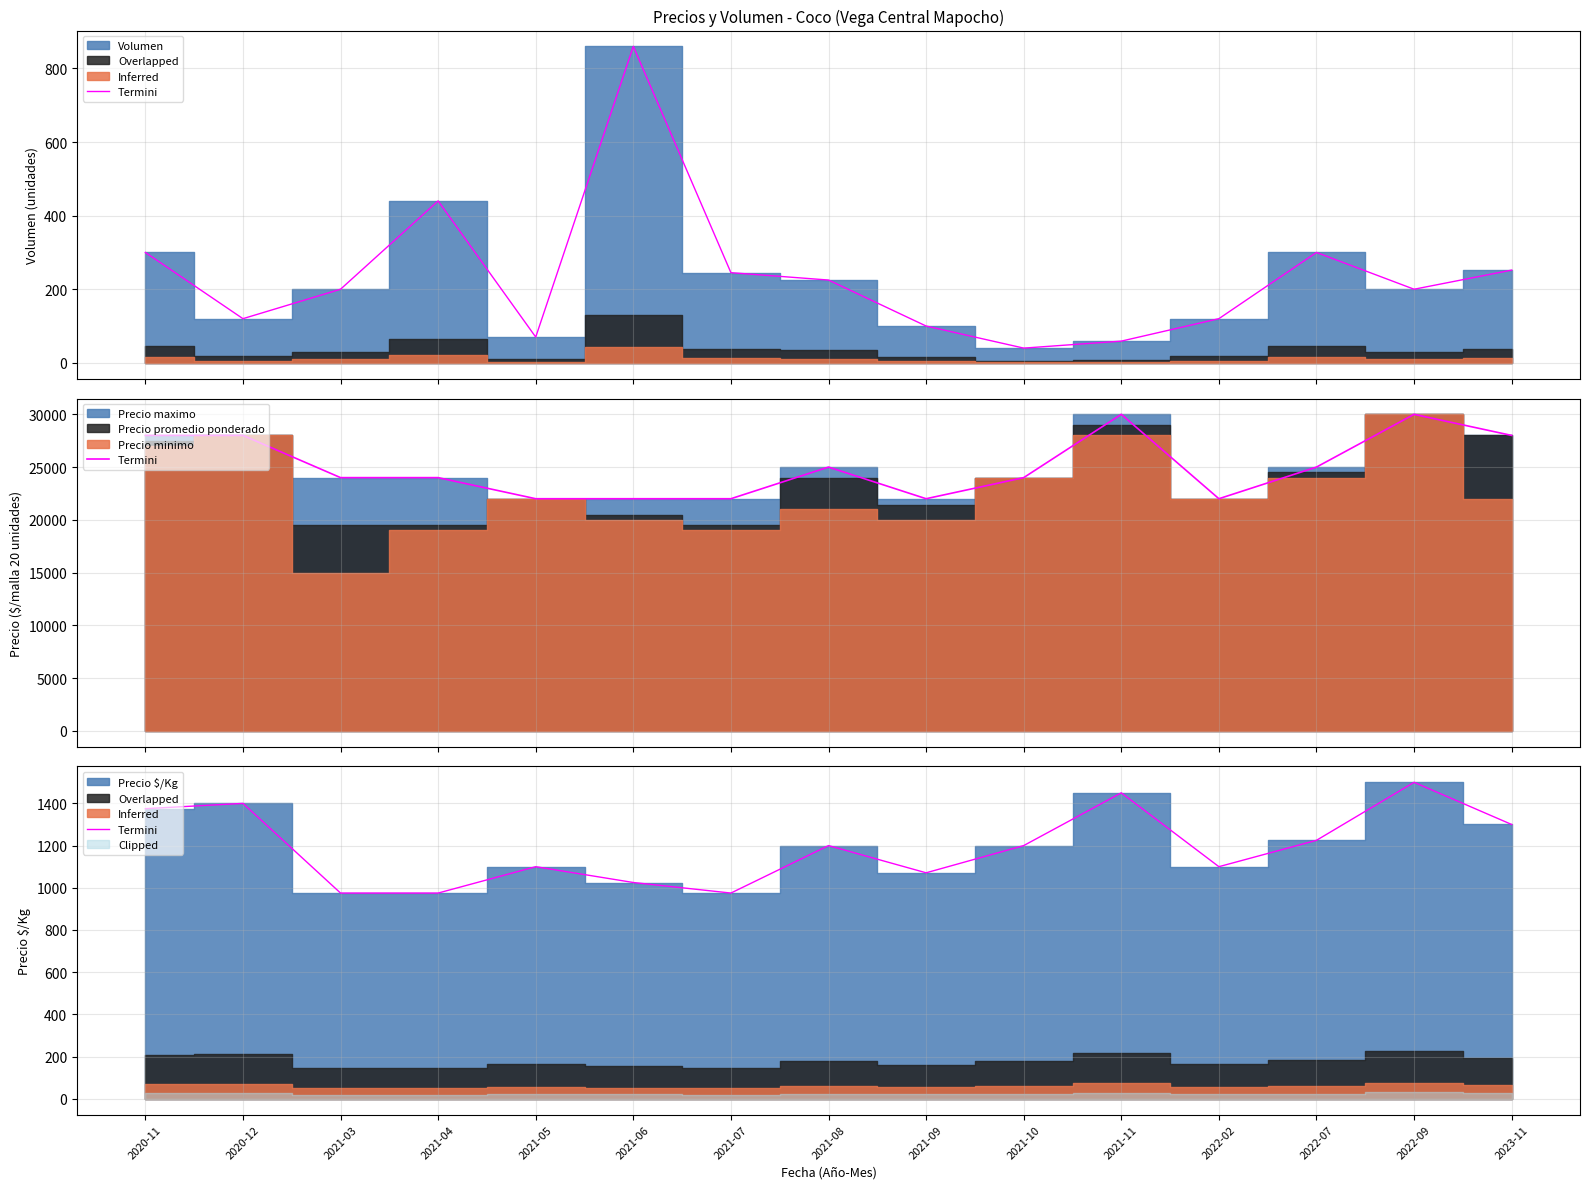

Count the number of values greater than 1200.

6